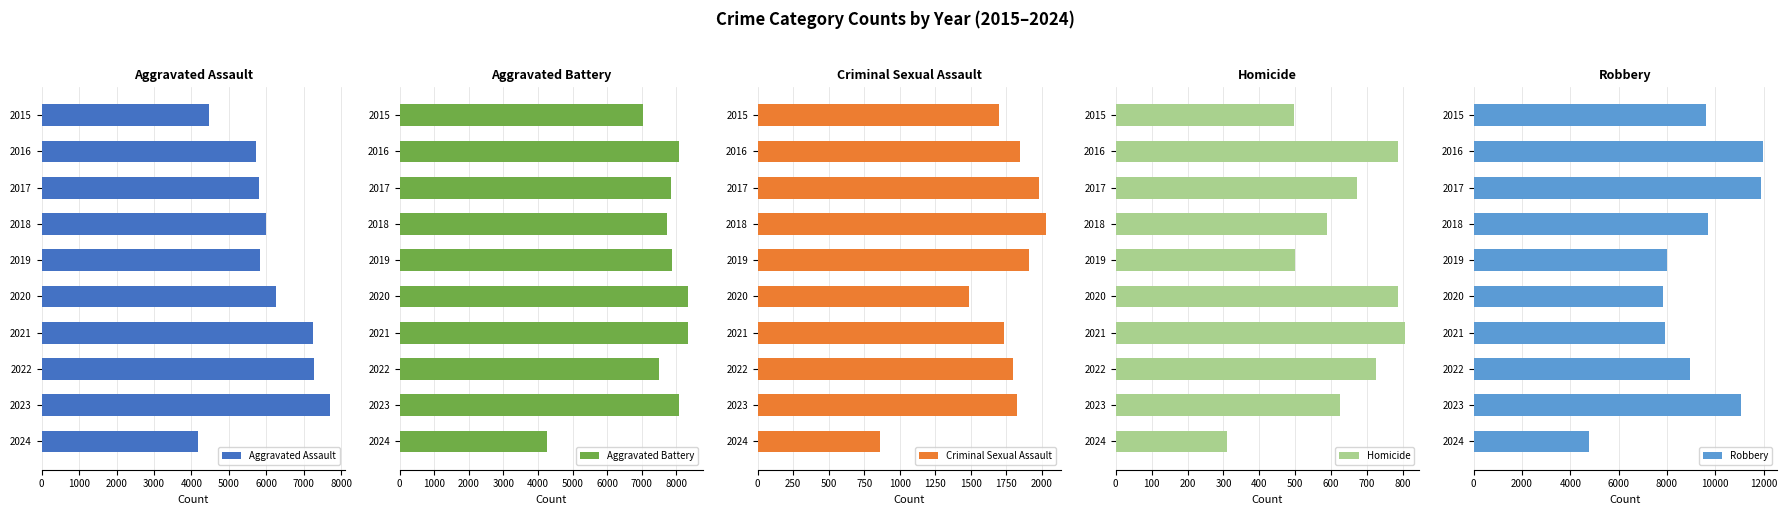

What is the difference between the Robbery values at 2017 and 2023?

824